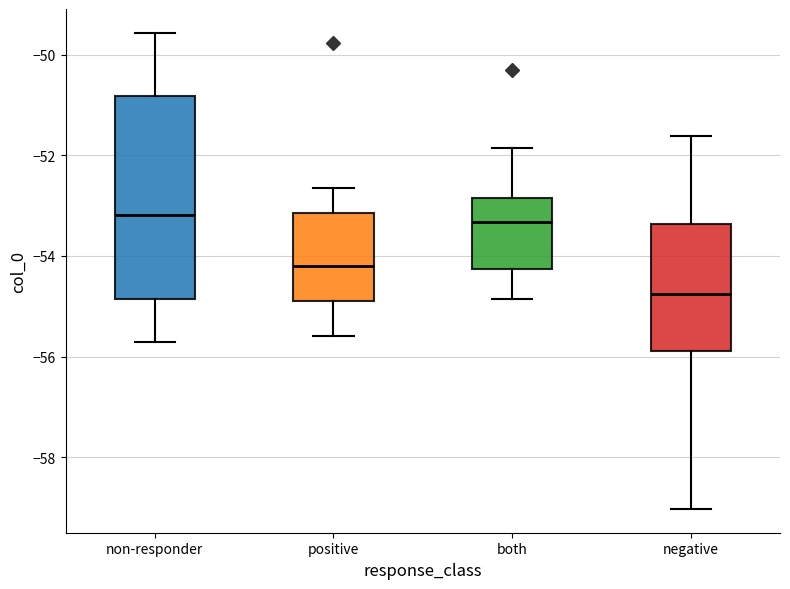

Reading left to right, transcribe this box plot: for each box, give where its median line is, the range the box spans, and where its two whiskers end, as read against the y-axis. The values are not printed on the chart, so give them approximately, as read against the axis.

non-responder: median -53.2, box -54.8 to -50.8, whiskers -55.8 to -49.6
positive: median -54.2, box -54.8 to -53.2, whiskers -55.6 to -52.6
both: median -53.4, box -54.2 to -52.8, whiskers -54.8 to -51.8
negative: median -54.8, box -55.8 to -53.4, whiskers -59.0 to -51.6